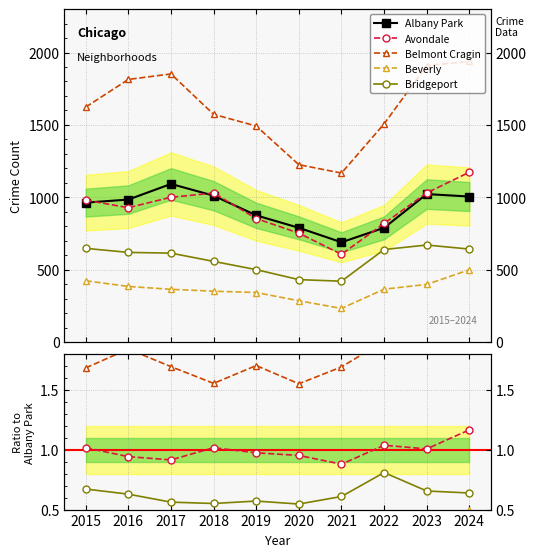

What is the minimum value for Belmont Cragin?

1.6